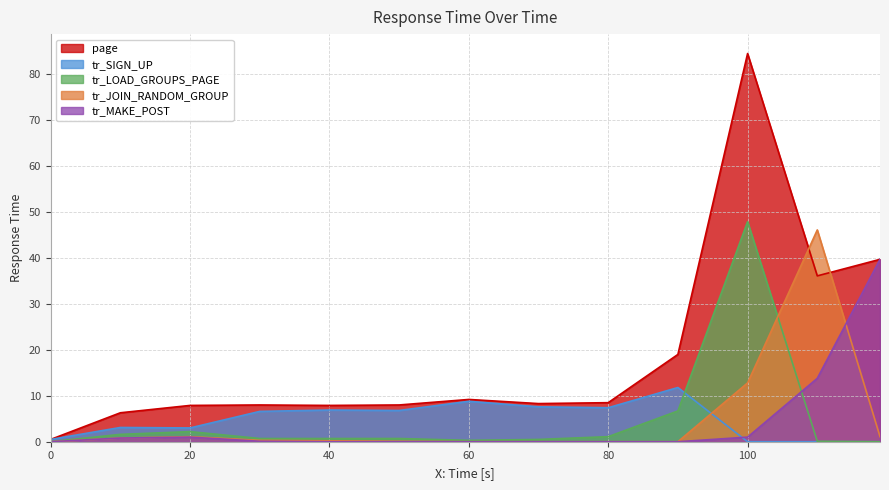

What are all the series names shown in the legend?

page, tr_SIGN_UP, tr_LOAD_GROUPS_PAGE, tr_JOIN_RANDOM_GROUP, tr_MAKE_POST